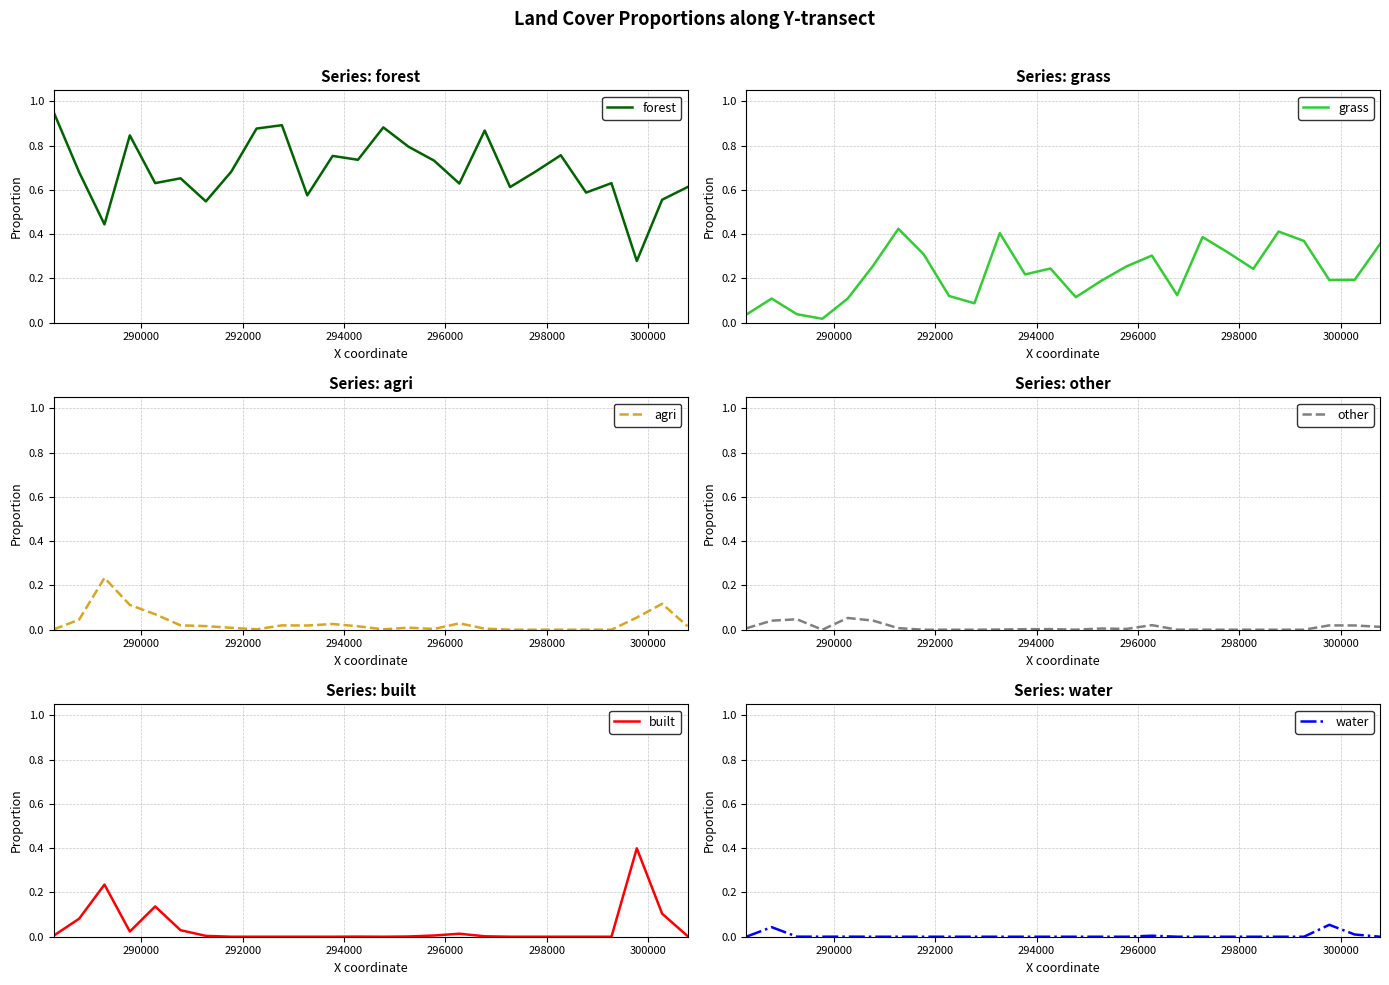

What are all the series names shown in the legend?

forest, grass, agri, other, built, water